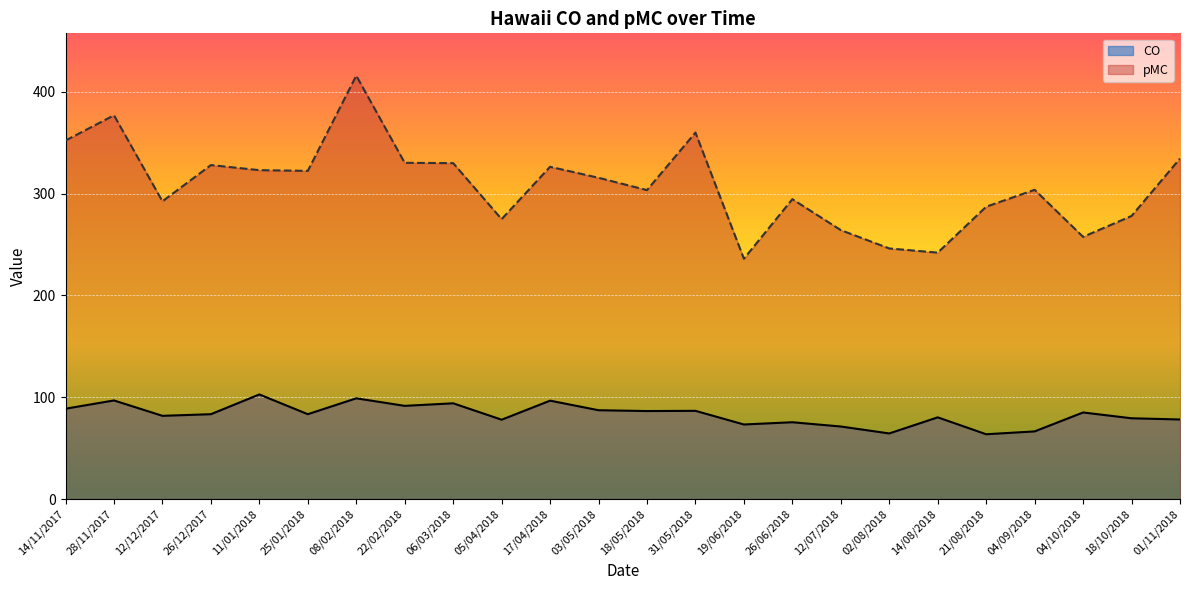

Reading left to right, list all the values displayed in this chart.

CO: 88.8	96.9	81.8	83.4	102.8	83.4	99.0	91.6	94.1	78.0	96.7	87.3	86.5	86.7	73.3	75.5	71.3	64.5	80.3	63.7	66.5	85.1	79.4	78.2
pMC: 352.2	377.0	292.5	328.1	323.1	322.4	415.9	330.3	330.0	275.0	326.4	315.6	303.5	360.0	236.1	294.6	264.2	246.2	242.1	287.2	303.8	257.6	278.1	334.5